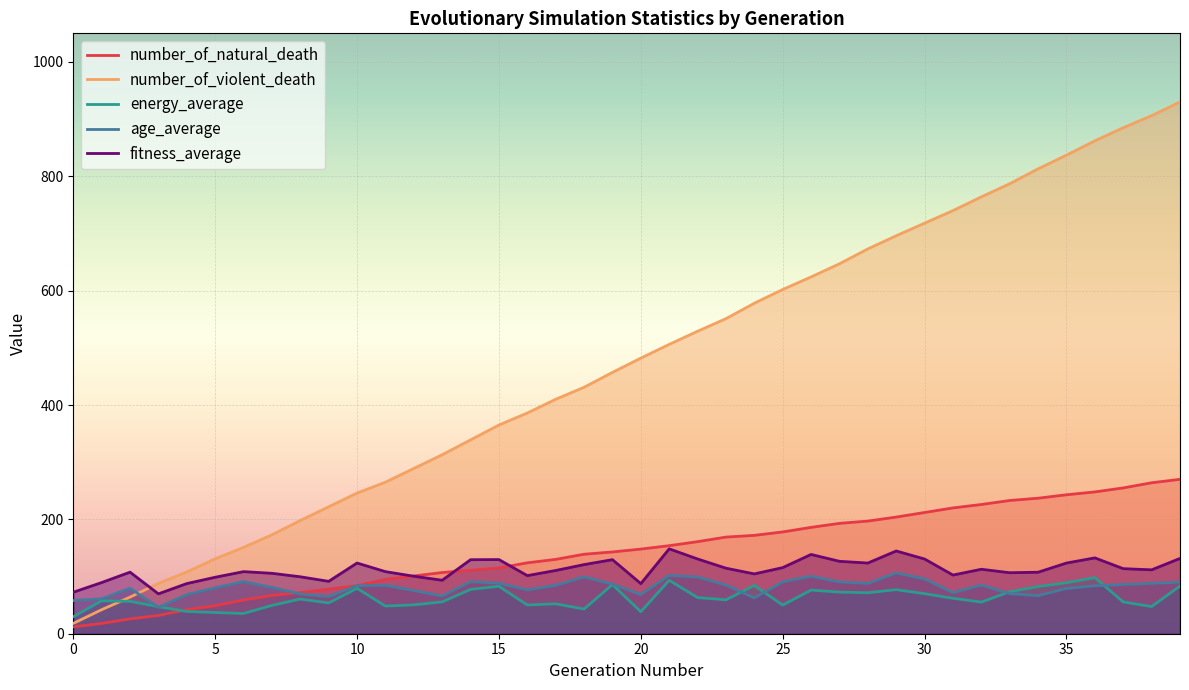

How many lines are shown in the chart?

5